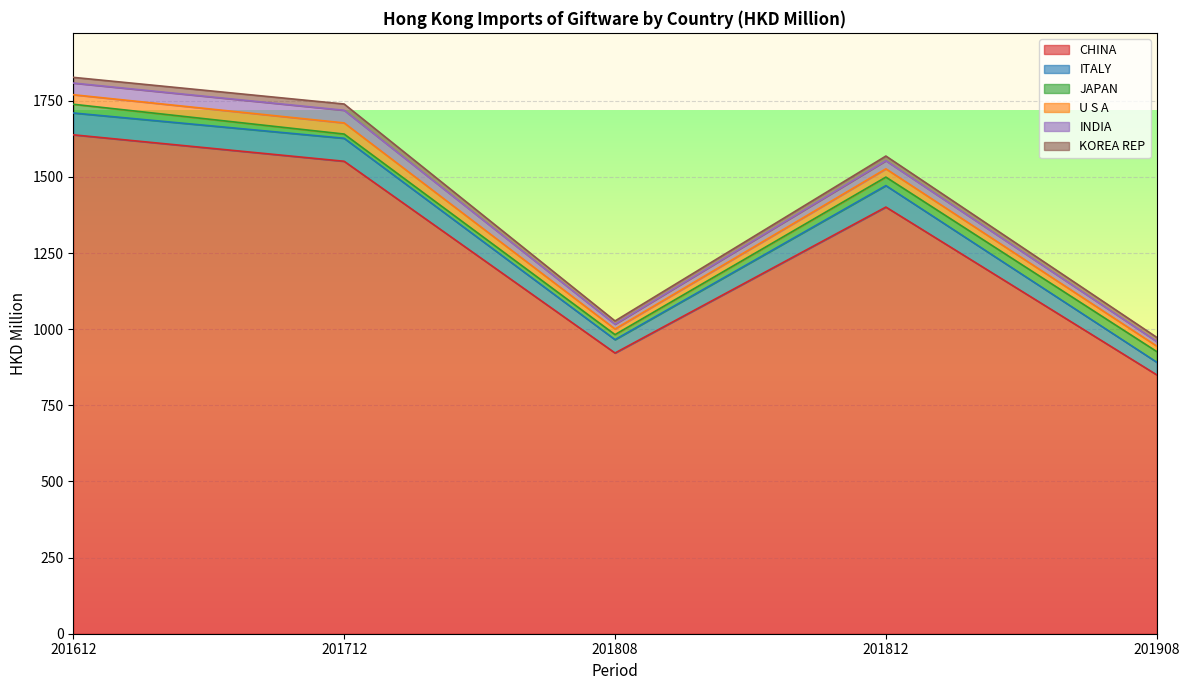

How many interior local peaks does the INDIA series have?

2